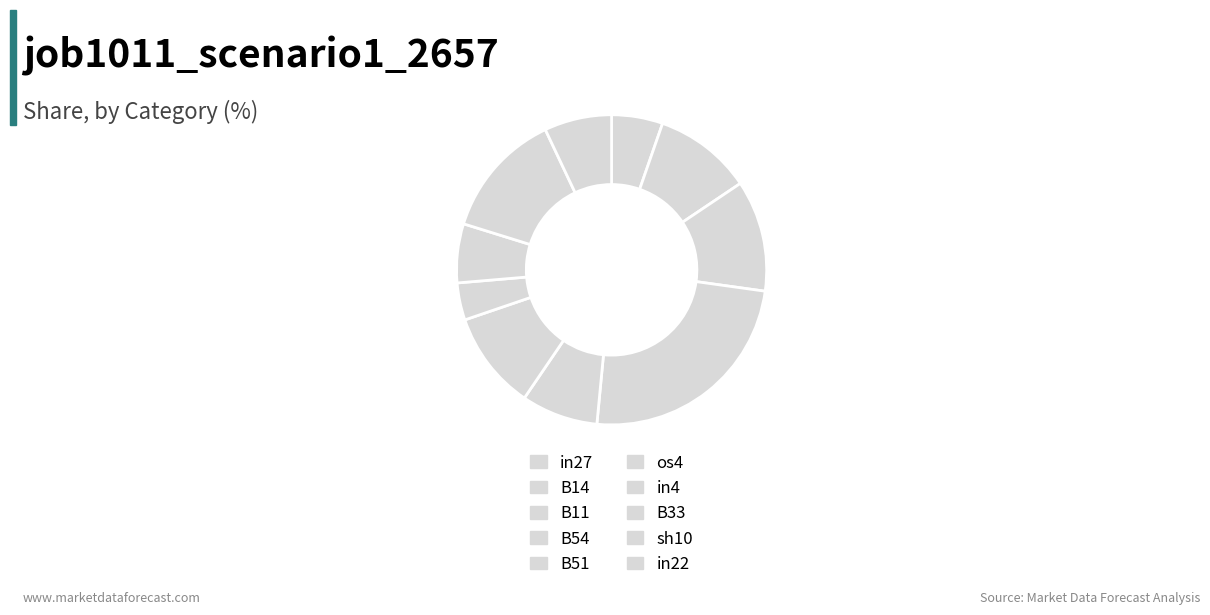

What is the total percentage of in27 and os4?

15.6%